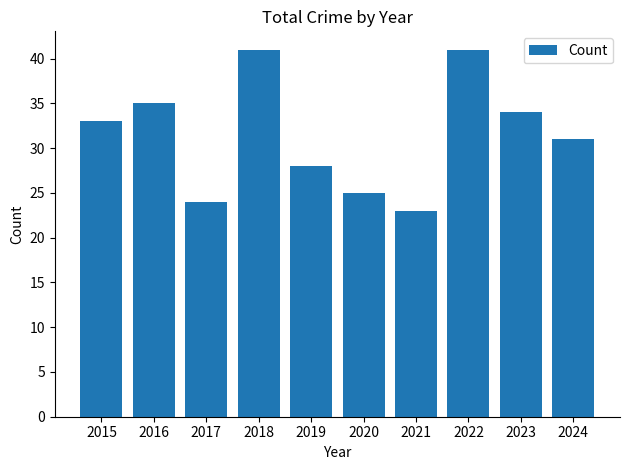

Reading left to right, list all the values displayed in this chart.

33	35	24	41	28	25	23	41	34	31